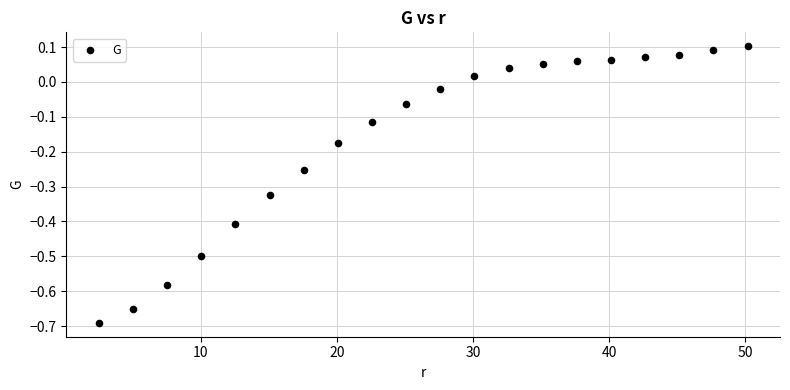

What is the range of X values (max minus min)?

47.7